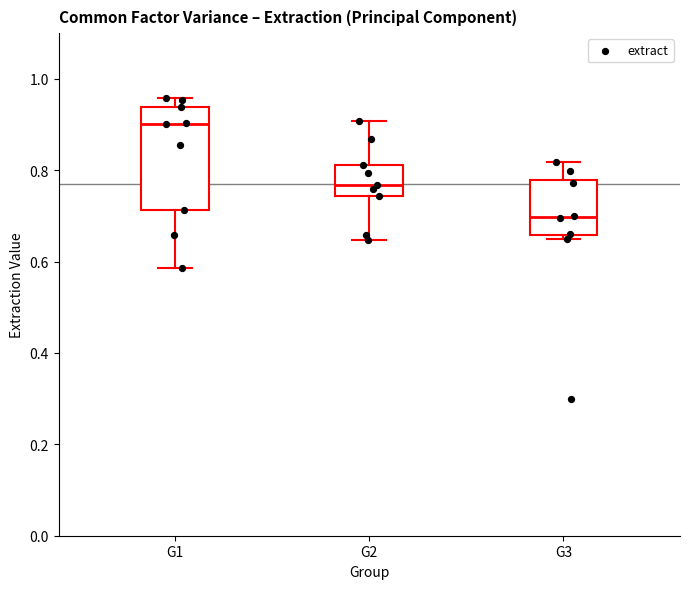

Reading left to right, transcribe this box plot: for each box, give where its median line is, the range the box spans, and where its two whiskers end, as read against the y-axis. The values are not printed on the chart, so give them approximately, as read against the axis.

G1: median 0.90, box 0.72 to 0.94, whiskers 0.58 to 0.96
G2: median 0.76, box 0.74 to 0.82, whiskers 0.64 to 0.90
G3: median 0.70, box 0.66 to 0.78, whiskers 0.66 (just below the box's lower edge) to 0.82